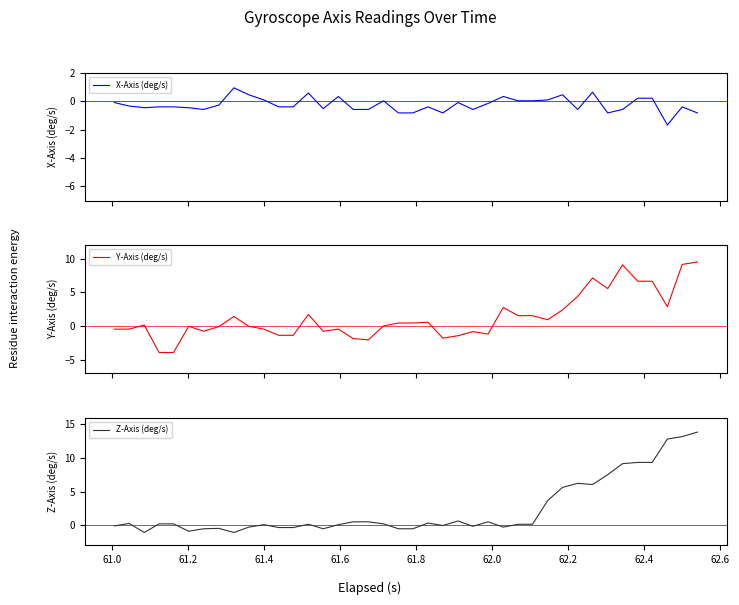

What is the maximum value for X-Axis (deg/s)?

1.0